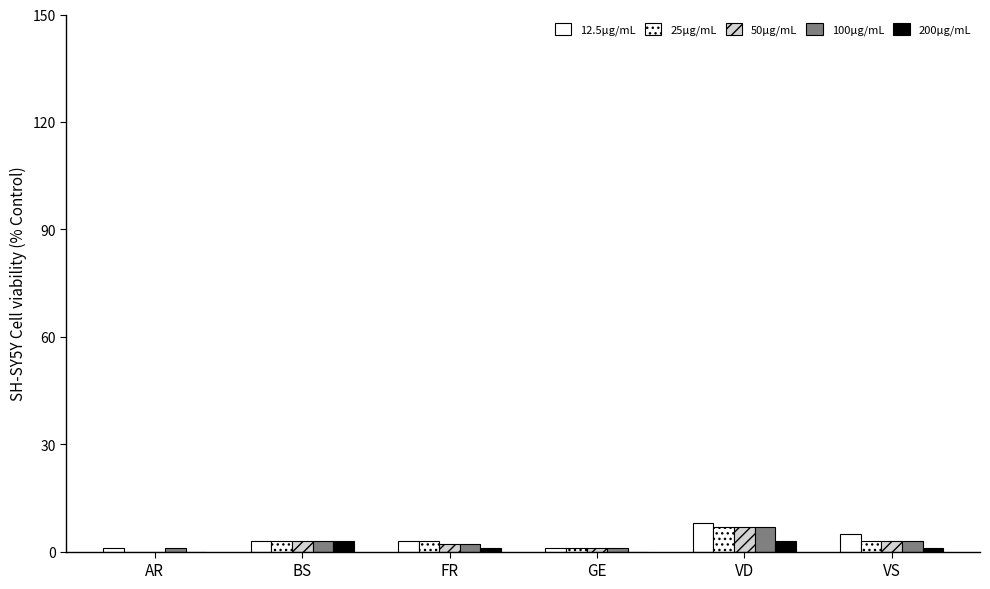

Which label corresponds to the smallest value in the chart?

AR